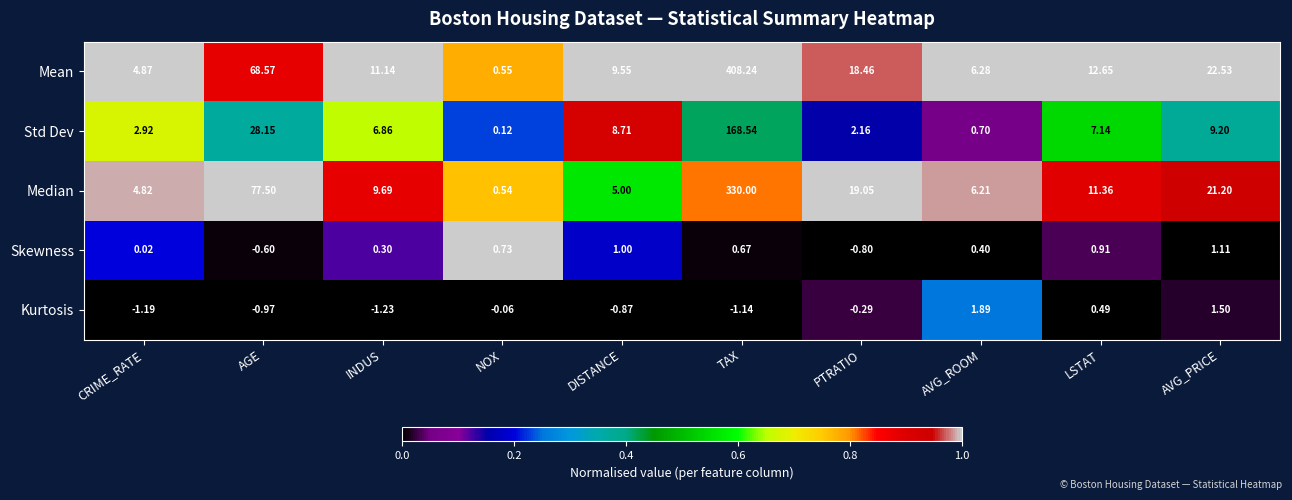

Rank the series at CRIME_RATE from highest to lowest value.

Mean, Median, Std Dev, Skewness, Kurtosis